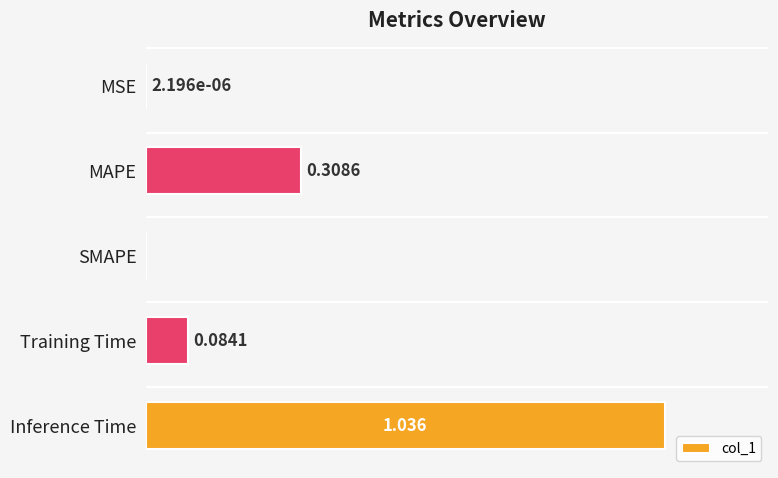

Which category has the highest value across all series?

Inference Time